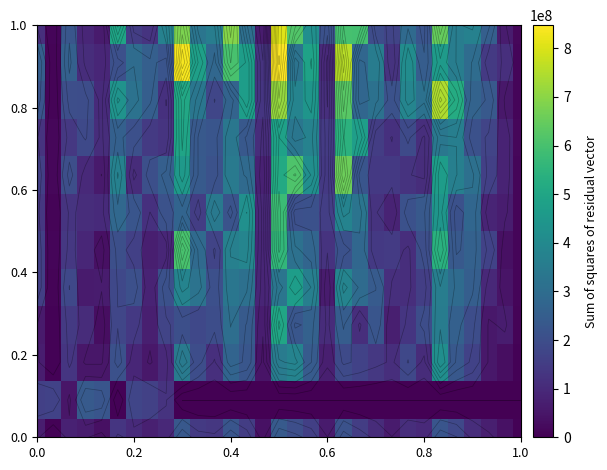

Reading left to right, list all the values displayed in this chart.

row_0: 68616888.0	4941640.0	77142192.0	65566208.0	35883648.0	130765960.0	100124336.0	75386112.0	95817992.0	229139136.0	143250320.0	133225176.0	223731784.0	149739968.0	37342720.0	236501666.0	199306840.0	156528688.0	60578048.0	214806800.0	151498240.0	104573056.0	61266264.0	110842456.0	97242608.0	223796256.0	182627032.0	107031880.0	69745408.0	38378280.0	6154664.0
row_1: 161126584.0	168198480.0	47629584.0	236518664.0	222071048.0	4762408.0	173900560.0	164881504.0	124675592.0	0.0	0.0	0.0	0.0	0.0	0.0	0.0	0.0	0.0	0.0	0.0	0.0	0.0	0.0	0.0	0.0	0.0	0.0	0.0	0.0	0.0	0.0
row_2: 67937290.9	5129612.5	131796930.7	50452588.9	51318306.0	208850065.7	89538329.7	54405449.6	96532811.3	344777161.3	197820865.0	112586057.3	271256895.8	227617702.1	44797076.6	348399997.8	380211029.4	240738659.8	70216759.5	191914482.9	166610017.5	137449336.3	110804463.9	183802632.2	103426321.9	414354731.9	230508707.9	166101329.1	55054897.9	30161744.5	5616005.8
row_3: 58268863.8	5279525.8	145555588.7	102882228.7	30913279.4	176930798.2	142138948.6	72115970.0	171527320.2	203893600.8	185119649.0	196410315.2	301906047.5	235968915.8	67025133.3	499393966.3	226630151.0	260681851.8	105073423.6	246908620.7	110163554.3	223422153.5	70926837.2	130825101.0	196233740.4	352140334.5	257211731.9	197607786.6	53634338.1	67165804.4	7801981.7
row_4: 158428830.7	7996186.7	182209080.6	60933144.9	63577547.0	183383375.4	208563190.2	81360047.2	210283740.4	382732529.0	321388414.2	208290320.3	333090547.6	308810944.4	88675695.9	329106558.3	468429389.4	357893801.0	65685270.4	381102188.0	292055821.4	241405423.9	114264760.1	112331425.8	155256396.4	355789438.0	292269344.5	249783686.7	94846769.2	44443346.8	10064963.3
row_5: 156704169.1	11310901.9	137067768.9	90163529.3	34784845.1	202150514.5	159180483.8	71935809.5	92016508.4	601159859.5	288885177.0	171246689.1	366060596.7	386303038.5	91337896.2	556347539.8	311259118.9	272014033.0	124742702.1	210812413.4	279861669.3	141177840.7	147920627.8	109443099.4	200666703.3	536586185.1	232449041.2	261375534.9	167482582.4	34824648.2	13005526.6
row_6: 135347653.4	7917568.0	127379328.6	108941130.0	101412409.6	281439326.7	223398967.2	118878664.2	214808947.9	271219968.3	150167239.2	341771011.6	216326716.2	420718154.1	94152414.6	577513612.8	207549896.9	210395626.3	155367227.5	380581830.4	324537874.5	123640547.1	79893598.0	210025287.0	232700247.8	442160683.3	210582144.3	277828382.4	84765216.1	68518652.2	12709467.3
row_7: 158261126.7	14154281.6	201738840.4	97475625.2	58861414.9	368208771.5	103708173.9	204184660.7	254779305.7	454673146.5	235821036.8	212597072.8	346221055.0	290107176.4	76900756.9	510765451.7	611030043.2	414794282.2	139357825.8	655669467.5	222154418.1	141532799.5	139730347.5	123598329.6	106786442.1	465613052.4	361733444.3	310948368.6	161454609.0	79786186.5	12577613.1
row_8: 124837381.0	16169090.8	138945727.1	185867588.6	108145145.3	256351832.4	206590559.5	144744922.4	127945564.7	493502456.3	233637650.4	221915779.8	337031668.1	228578361.8	107936177.4	480232056.0	331452279.8	375666702.7	147168252.3	541976386.3	470399616.8	149586888.3	117450594.5	191332412.7	110557116.0	335564282.8	359459468.8	210347994.4	171350621.4	80401973.3	14993546.0
row_9: 220952255.0	9137193.4	199983276.0	196843203.7	102547405.8	434946319.5	320090000.4	251251238.8	118572961.4	504686462.9	331569936.6	176938003.4	265842853.1	468230946.8	130167769.9	713959070.2	382005082.6	443372862.9	113770149.1	626324846.3	277606278.9	315192461.3	214198545.8	387135077.9	316011931.9	743026760.1	518530420.5	265232240.6	233271174.3	53187204.5	12585113.1
row_10: 249765765.6	8742771.8	256197876.0	106427416.8	90857810.9	207891593.8	297628720.0	252872860.6	221701034.3	834596914.1	474635907.4	279178456.3	601704566.4	469173452.8	123894176.8	847526466.2	321379636.2	487422590.6	96826648.6	755329853.0	275012646.9	353781040.4	123500208.0	407299019.8	247442133.6	460166817.3	357233777.4	295907023.8	145378105.5	113086281.6	10069416.1
row_11: 114295907.7	13085889.4	225175794.1	91859953.7	61612371.6	494917671.6	151349400.8	125811955.1	367756199.0	681228708.4	329881389.1	357067926.2	689437059.9	307651000.7	63132177.3	807252301.4	618141304.6	419937219.5	211378106.0	597173528.9	594542896.4	195232674.5	171079024.9	288922549.6	219882881.5	647381596.5	355857586.1	369349583.7	252717876.6	63946394.0	15772828.2